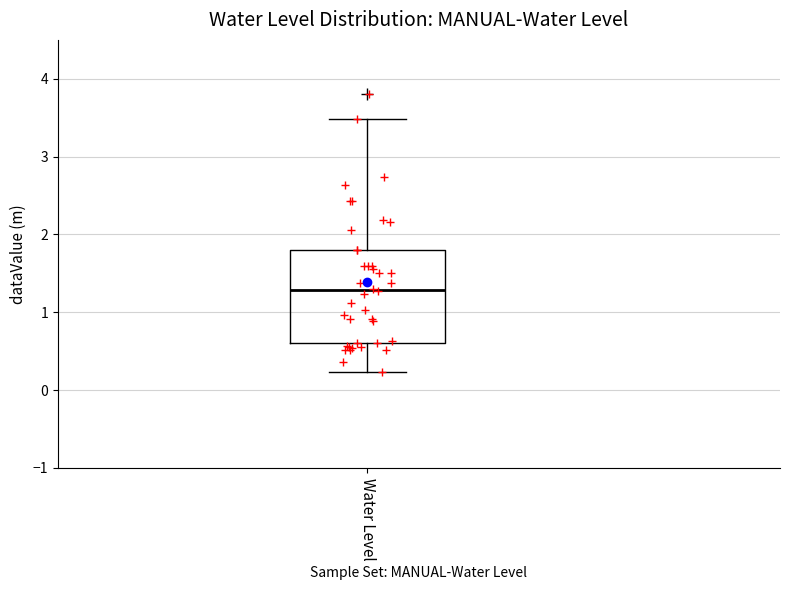

Read this box plot against the y-axis: the position of the median line, the range covered by the box, and the ends of both whiskers. The values are not printed on the chart, so give them approximately, as read against the axis.

median 1.3, box 0.6 to 1.8, whiskers 0.2 to 3.5